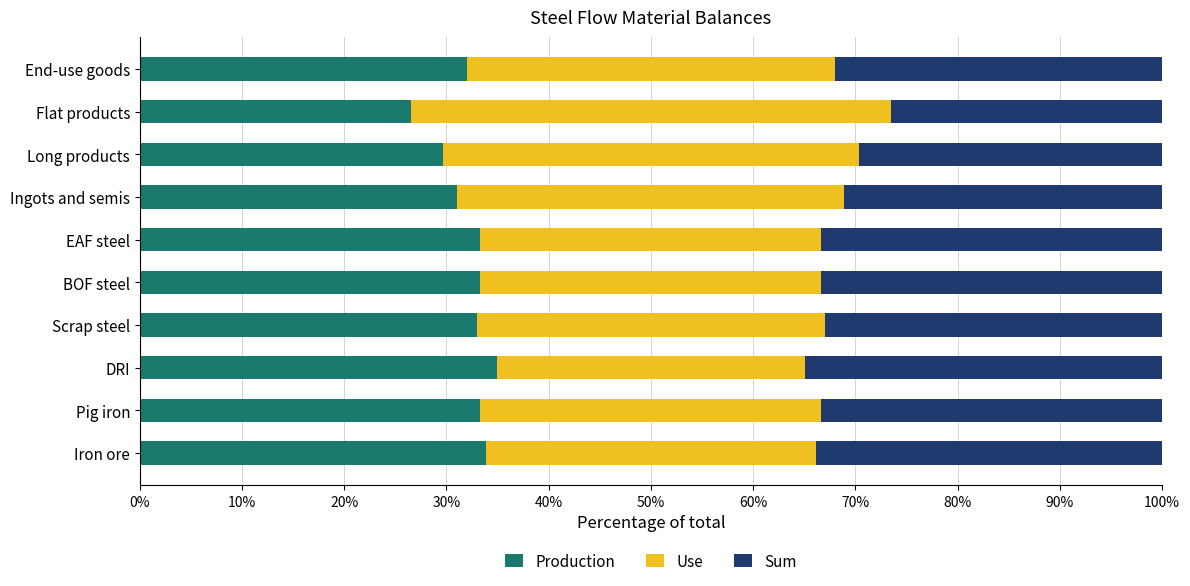

What is the highest value of the Production series?

34.9